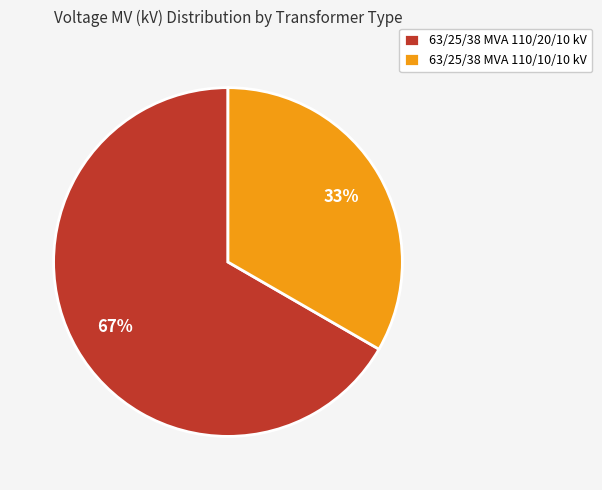

Does 63/25/38 MVA 110/10/10 kV account for over 50% of the chart?

No